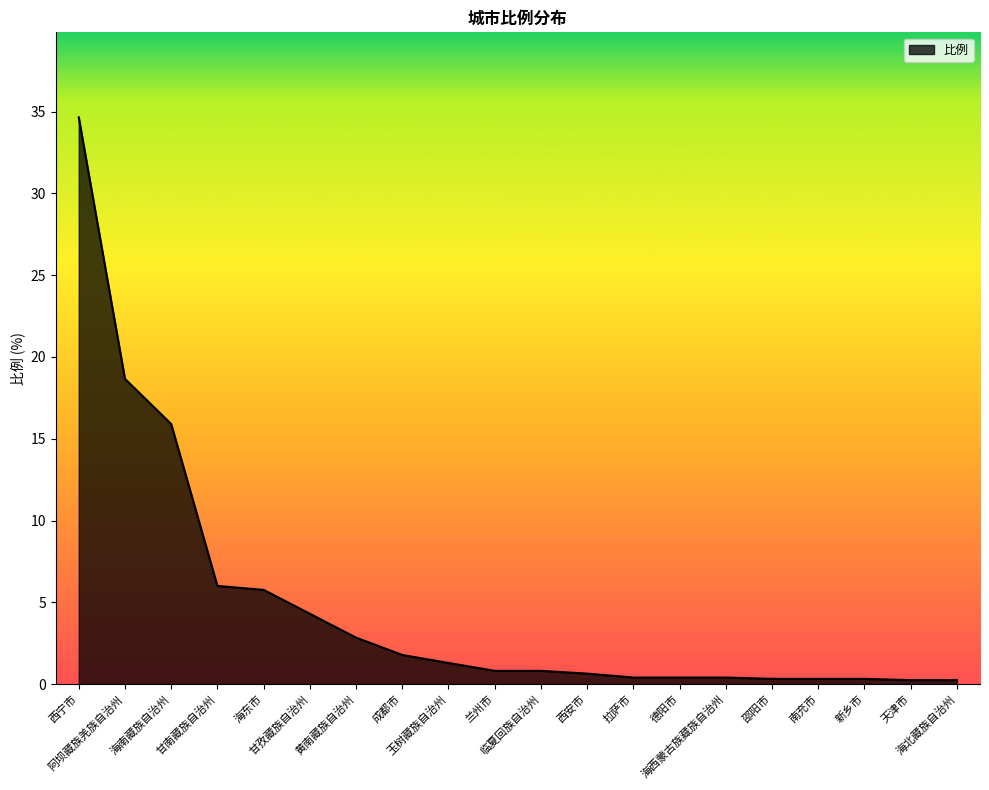

Where is the data nearest to the value 17?

海南藏族自治州